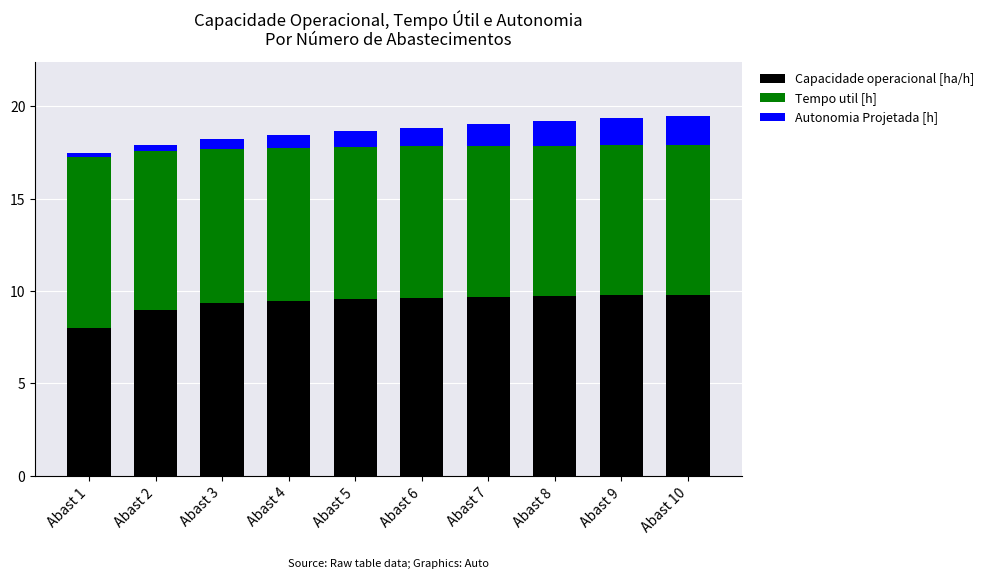

What is the total value across all series at Abast 4?

18.4